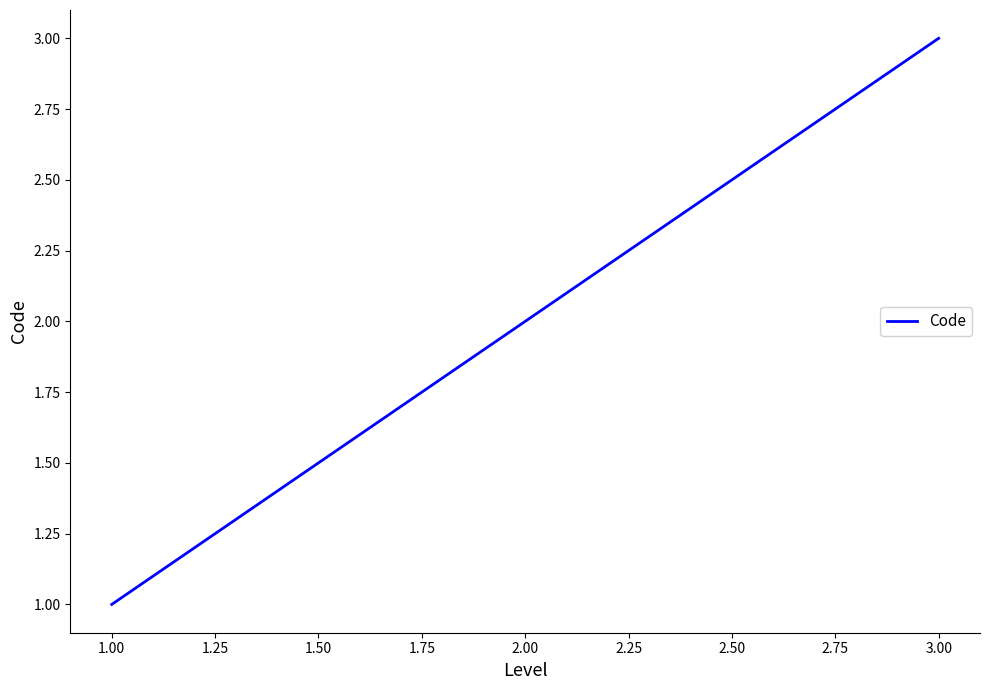

Which category has the highest value across all series?

3.00